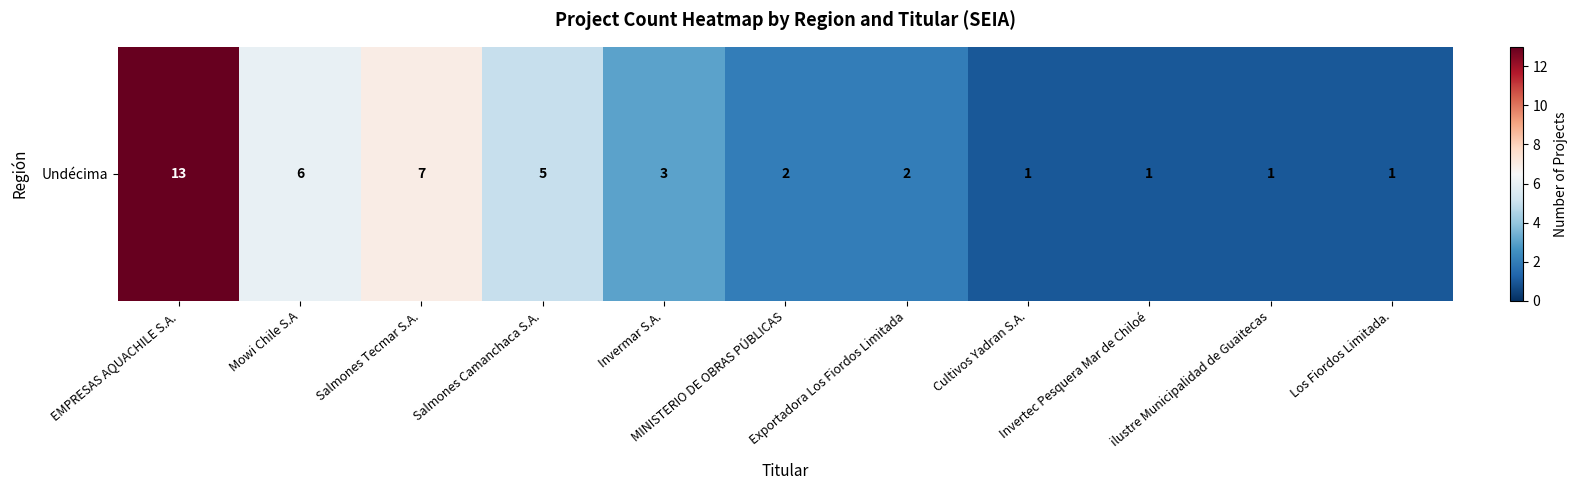

Read the value at Salmones Camanchaca S.A..

5